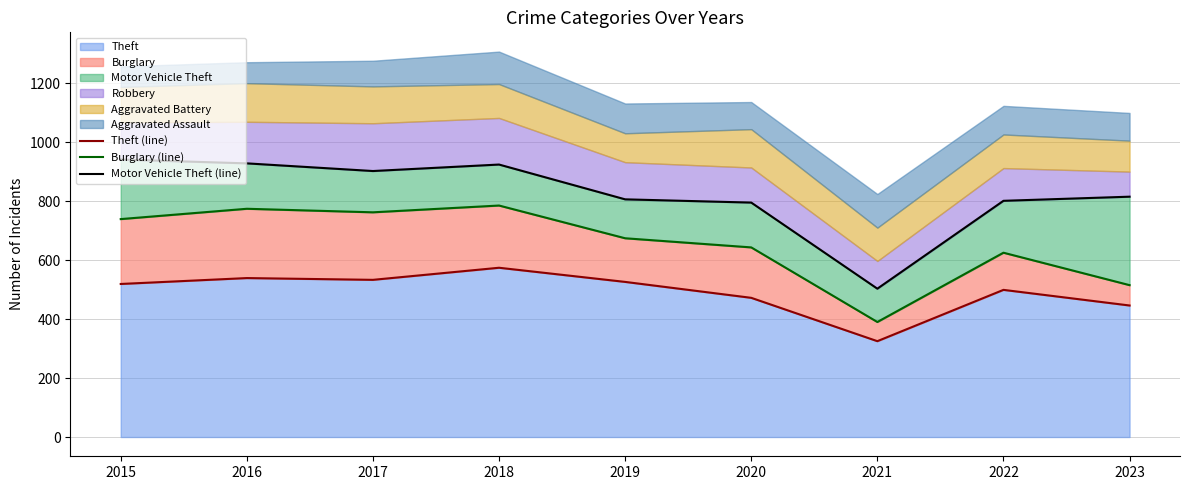

What is the approximate value of Burglary (line) at 2017, to the nearest 50?

750